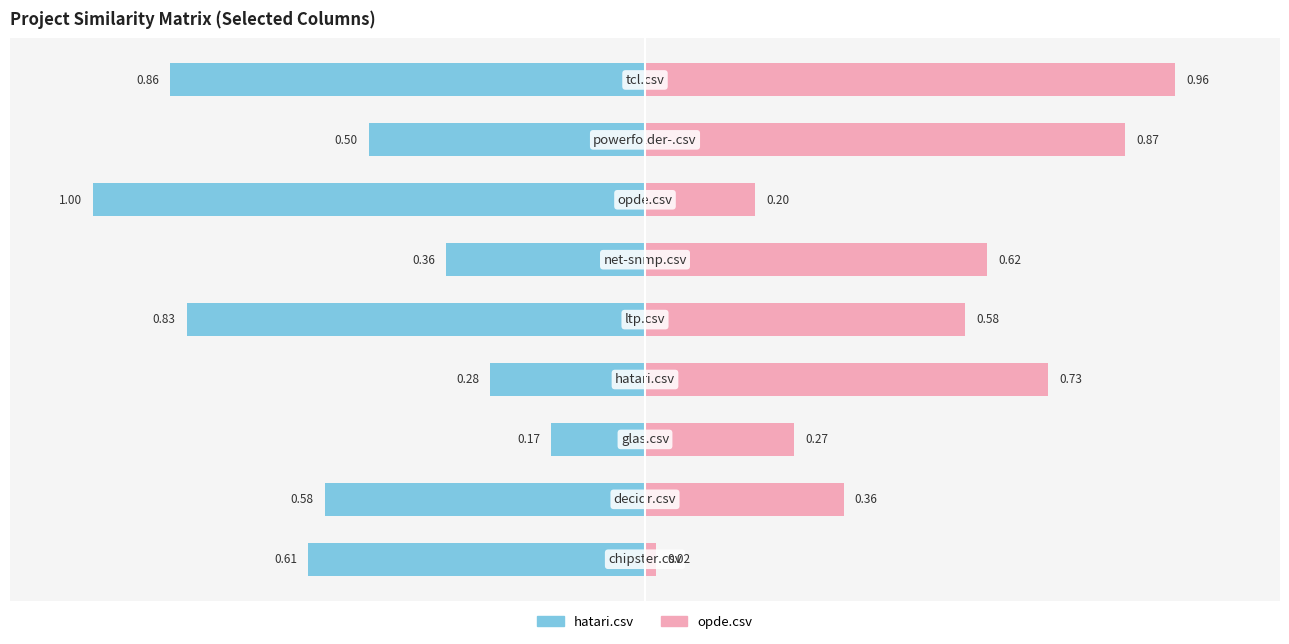

How many bars are there in each group?

2